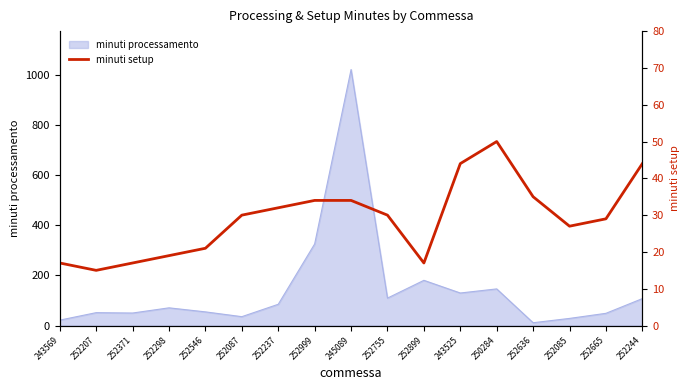

How many data points are above 30?

7